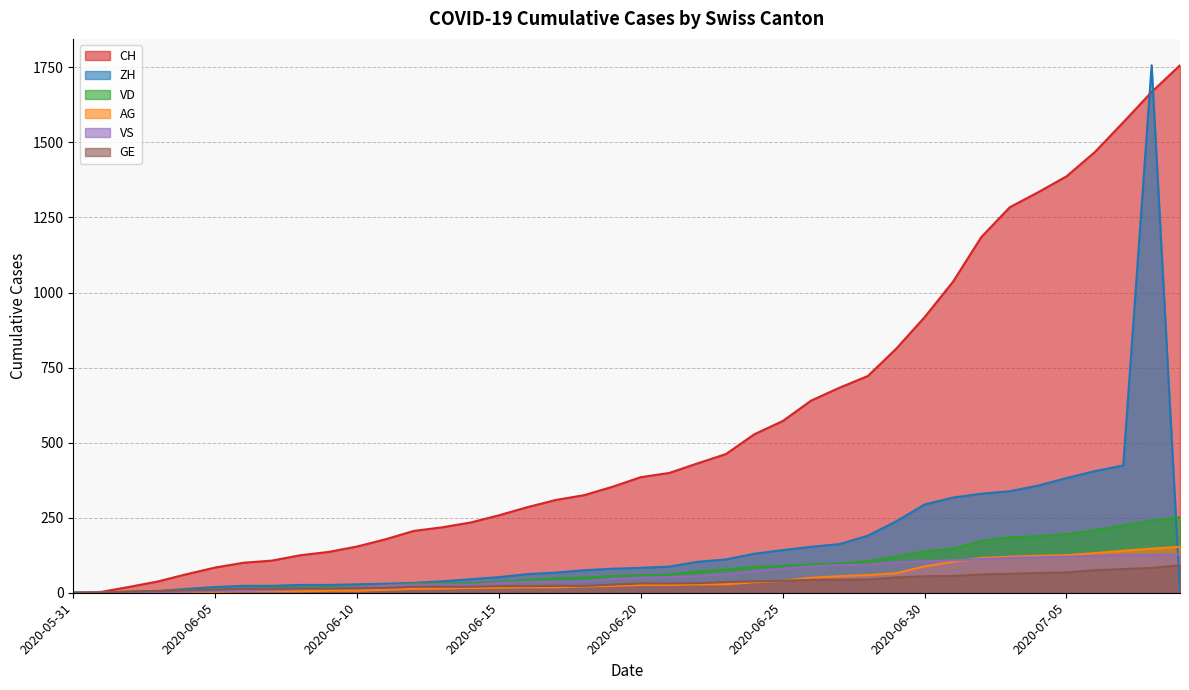

Is the value of VS at 2020-06-14 greater than the value of AG at 2020-06-01?

Yes